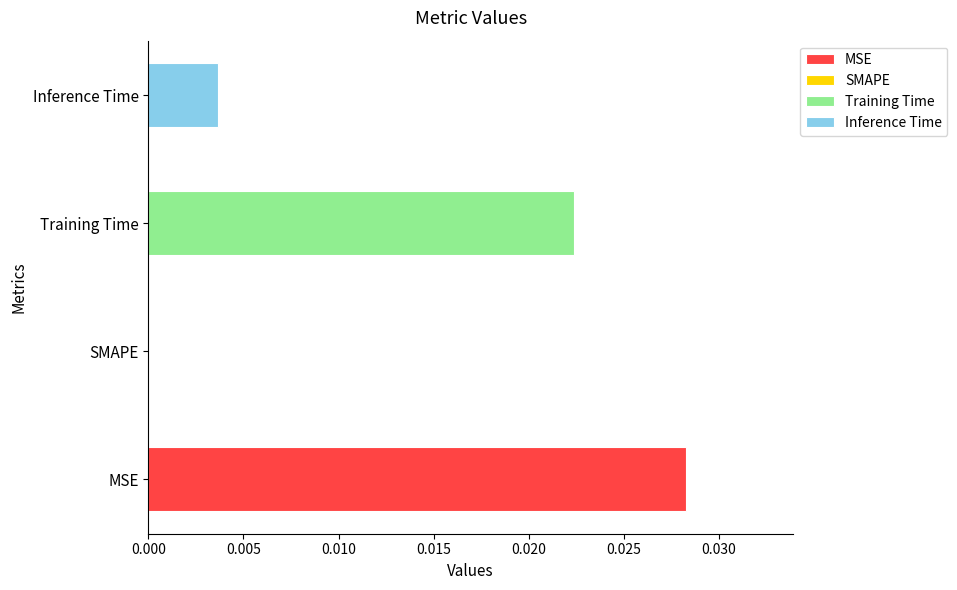

Rank the categories by value from highest to lowest.

MSE, Training Time, Inference Time, SMAPE